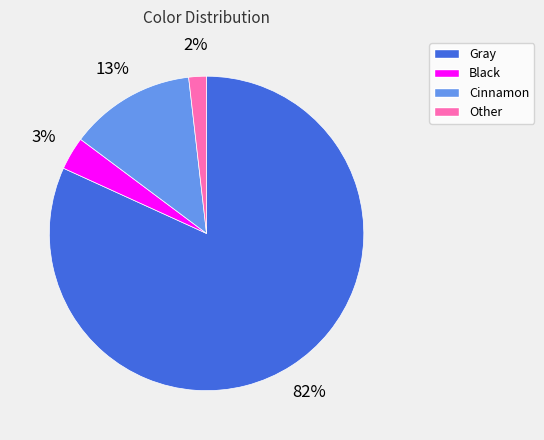

Which category has the biggest portion of the pie?

Gray